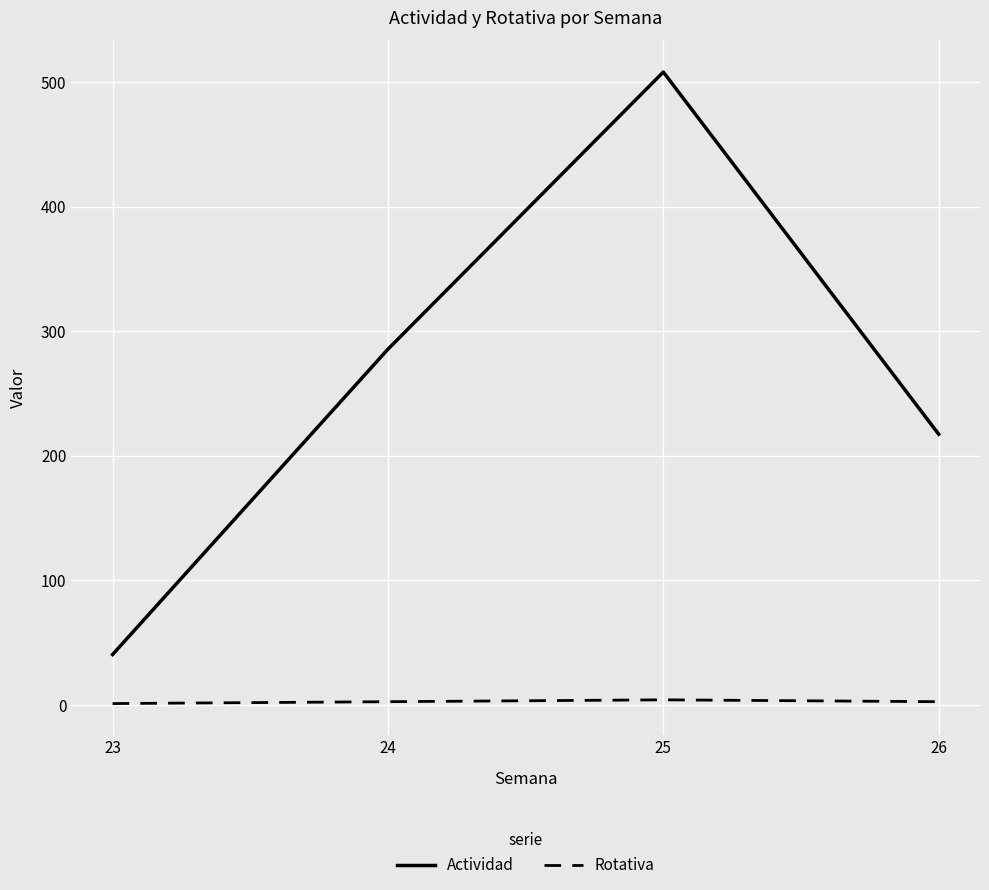

The Rotativa series shows 1.0 at 23. True or false?

True